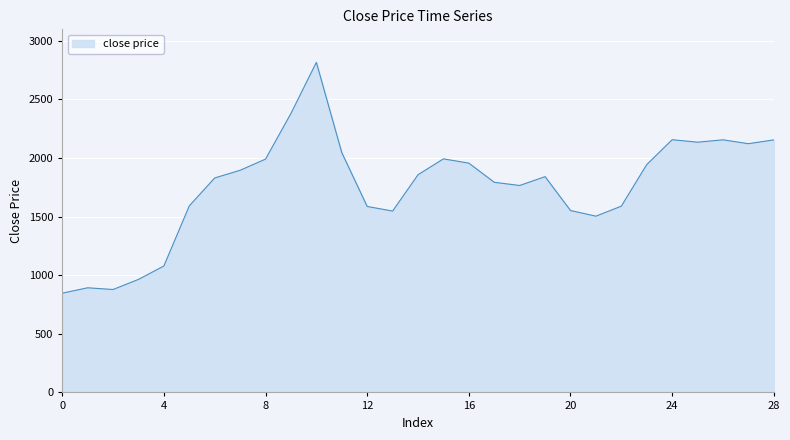

What is the difference between the maximum and minimum values?

1969.9